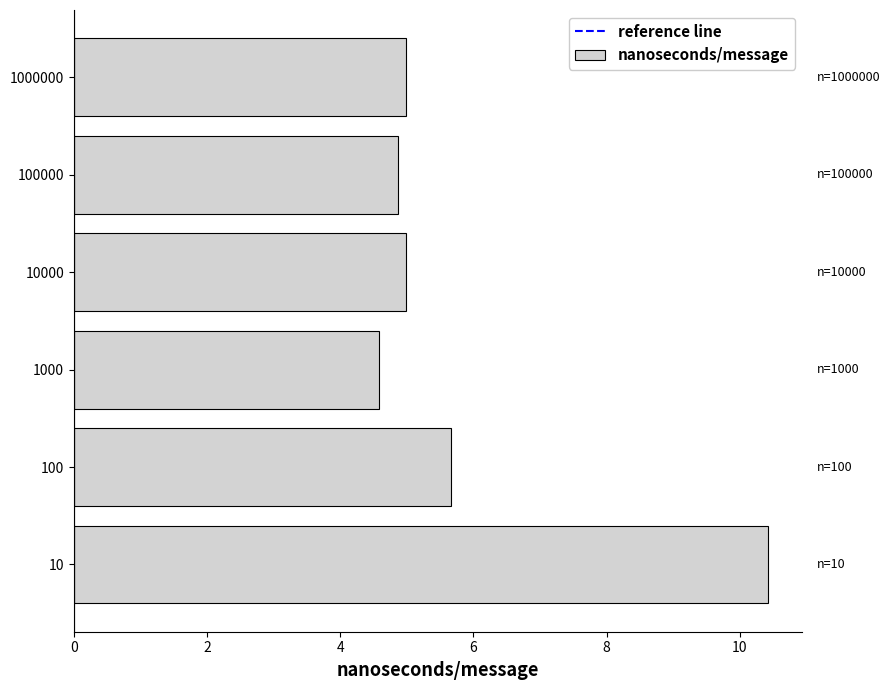

Where is the data nearest to the value 7?

100